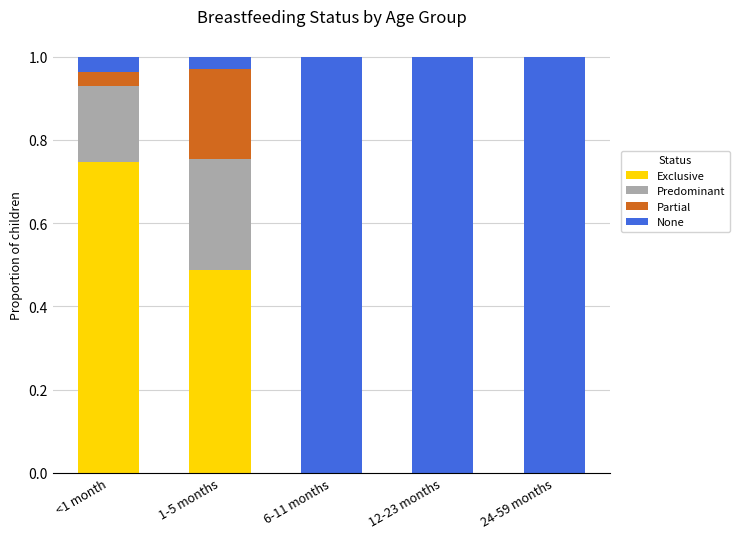

What is the total value across all series at 1-5 months?

1.0